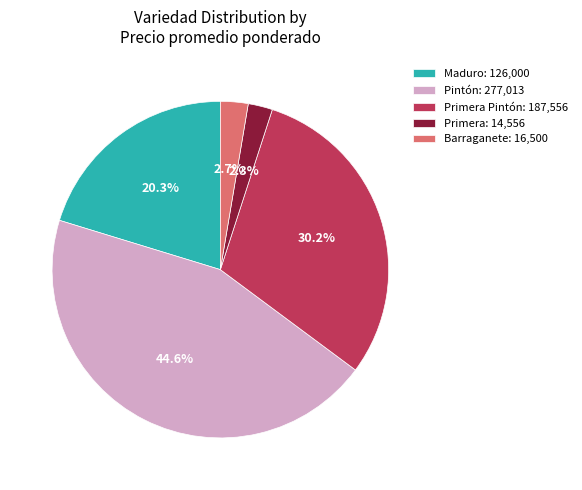

What is the largest slice in the pie chart?

Pintón: 277,013